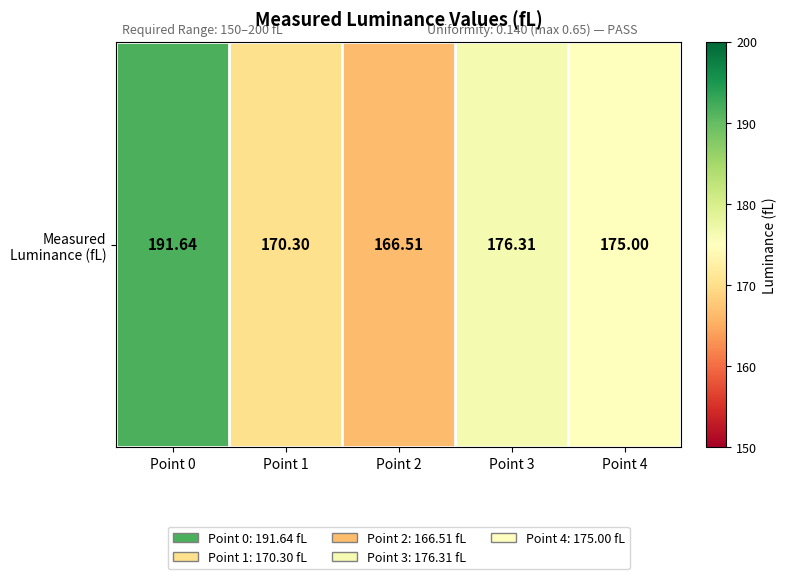

Where does the data first go above 175?

Point 0